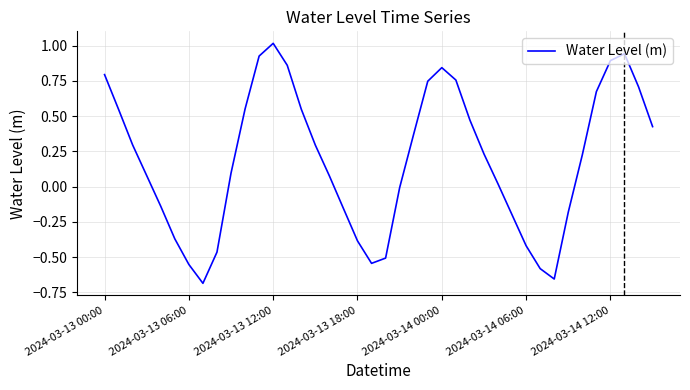

Does the chart have visible grid lines?

Yes